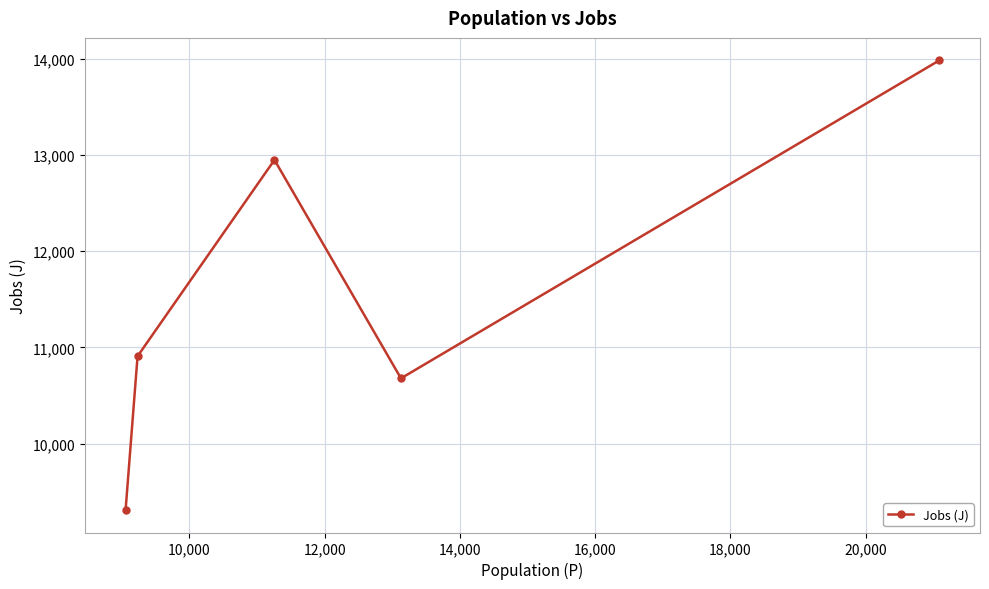

What is the smallest value displayed?

9309